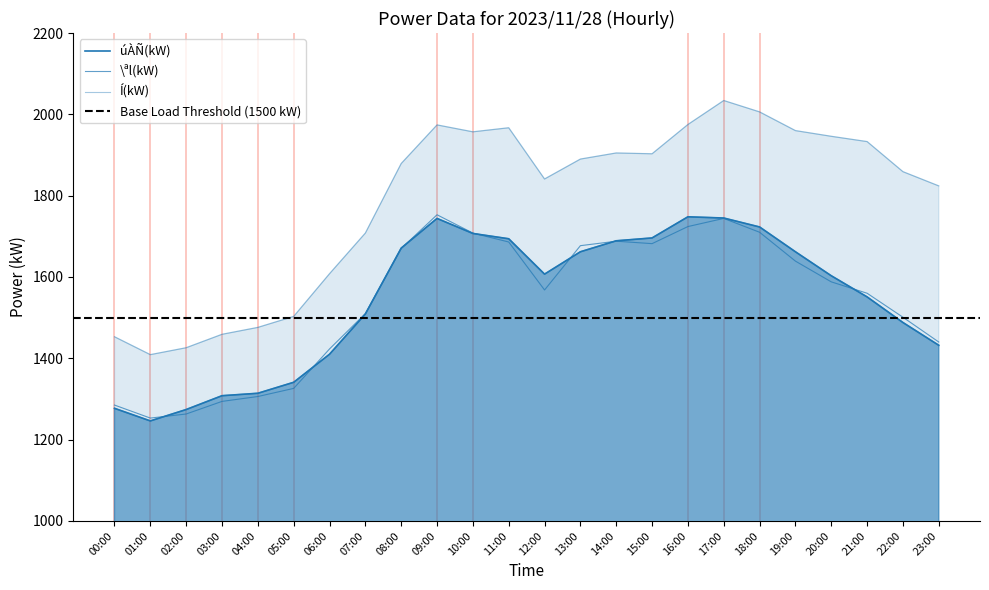

True or false: Í(kW) has a value of 1957 at 10:00.

True